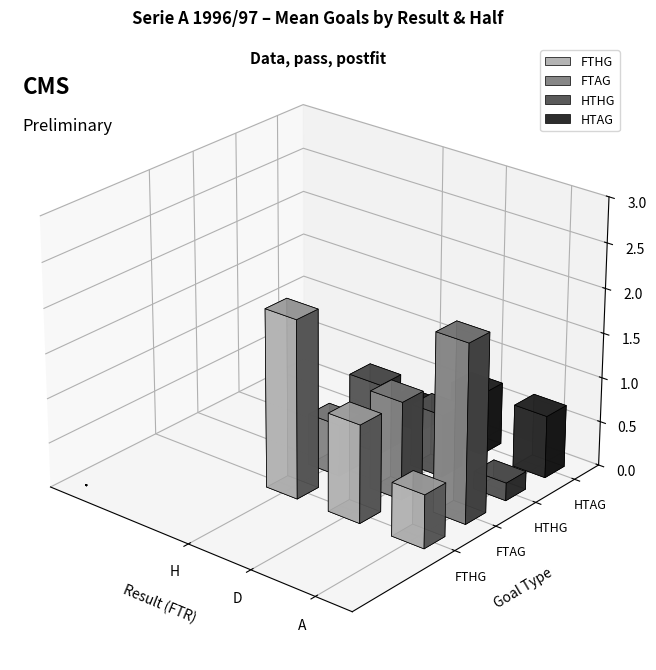

What is the label of the 11th bar from the left?

H